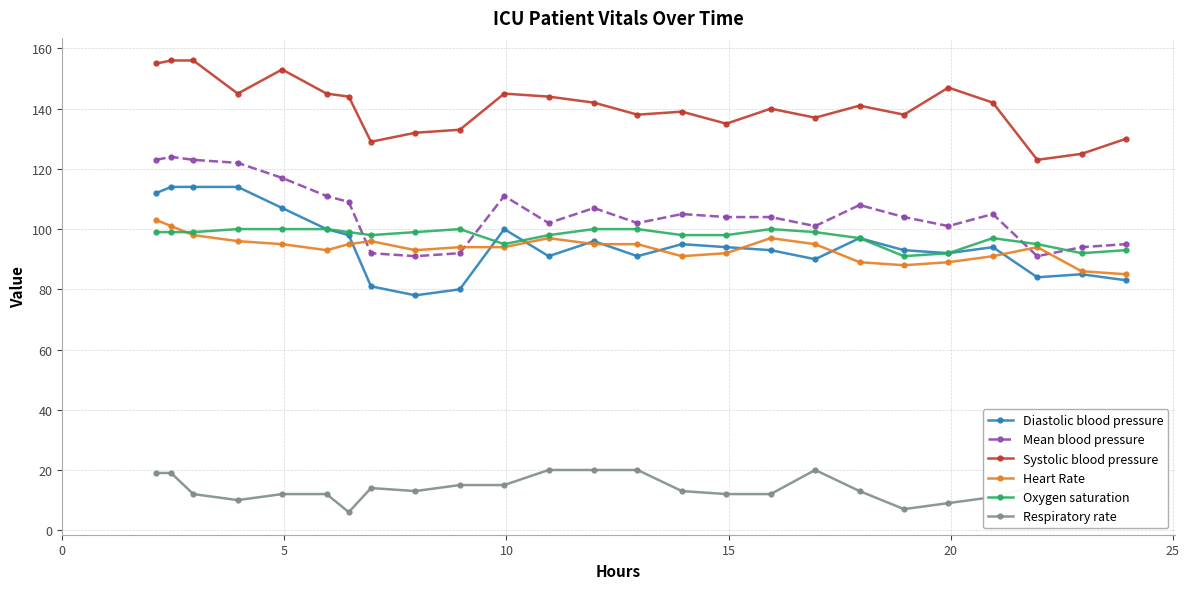

At how many categories does at least one series exceed 63?

25